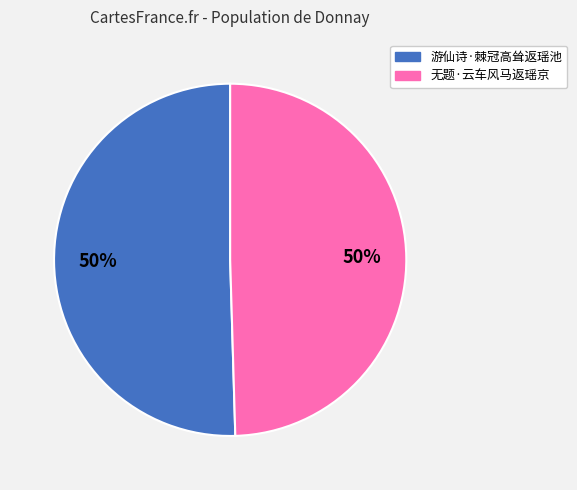

To the nearest percent, what is the average slice percentage?

50%